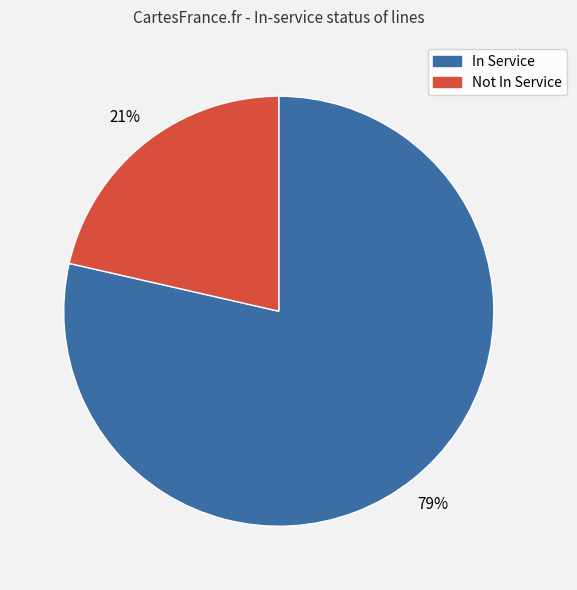

To the nearest percent, what is the average slice percentage?

50%